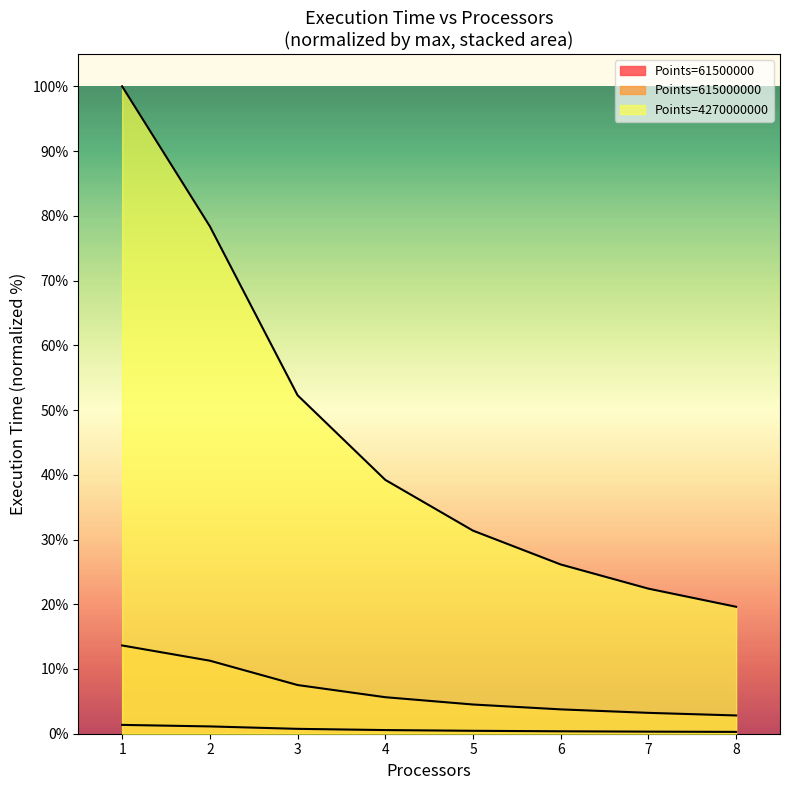

Is the value of 4270000000 at 2 greater than the value of 615000000 at 8?

Yes